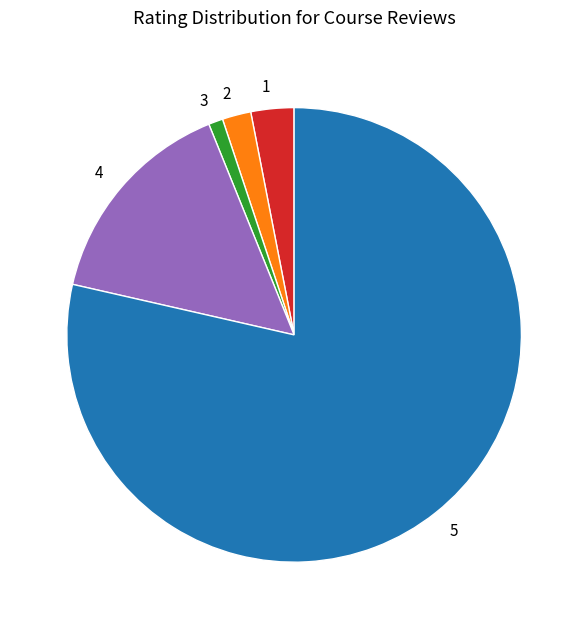

Is the sum of 2 and 3 greater than half?

No